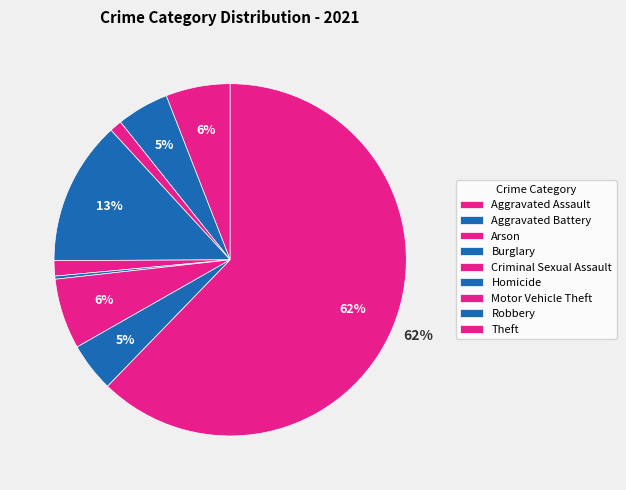

How many slices are in this pie chart?

9